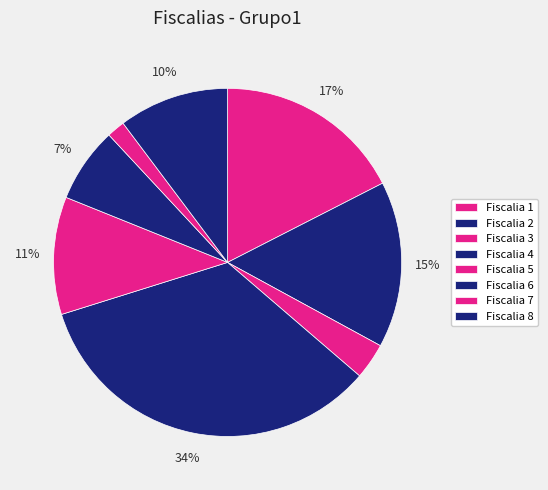

To the nearest percent, what is the combined percentage of Fiscalia 6 and Fiscalia 2?

22%